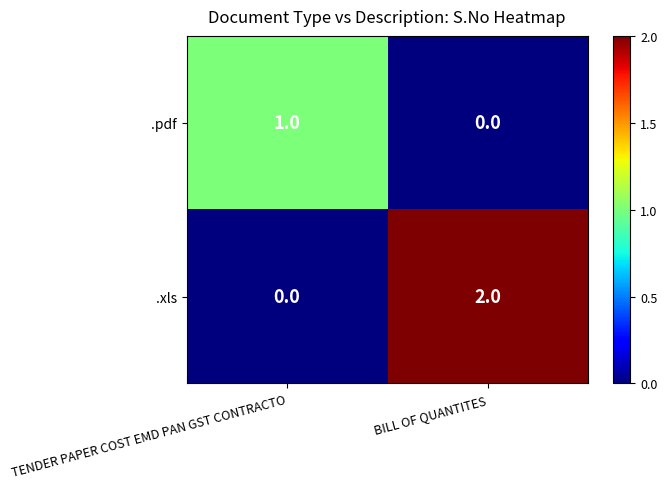

Reading left to right, what are all the values shown in this chart?

.pdf: 1	0
.xls: 0	2